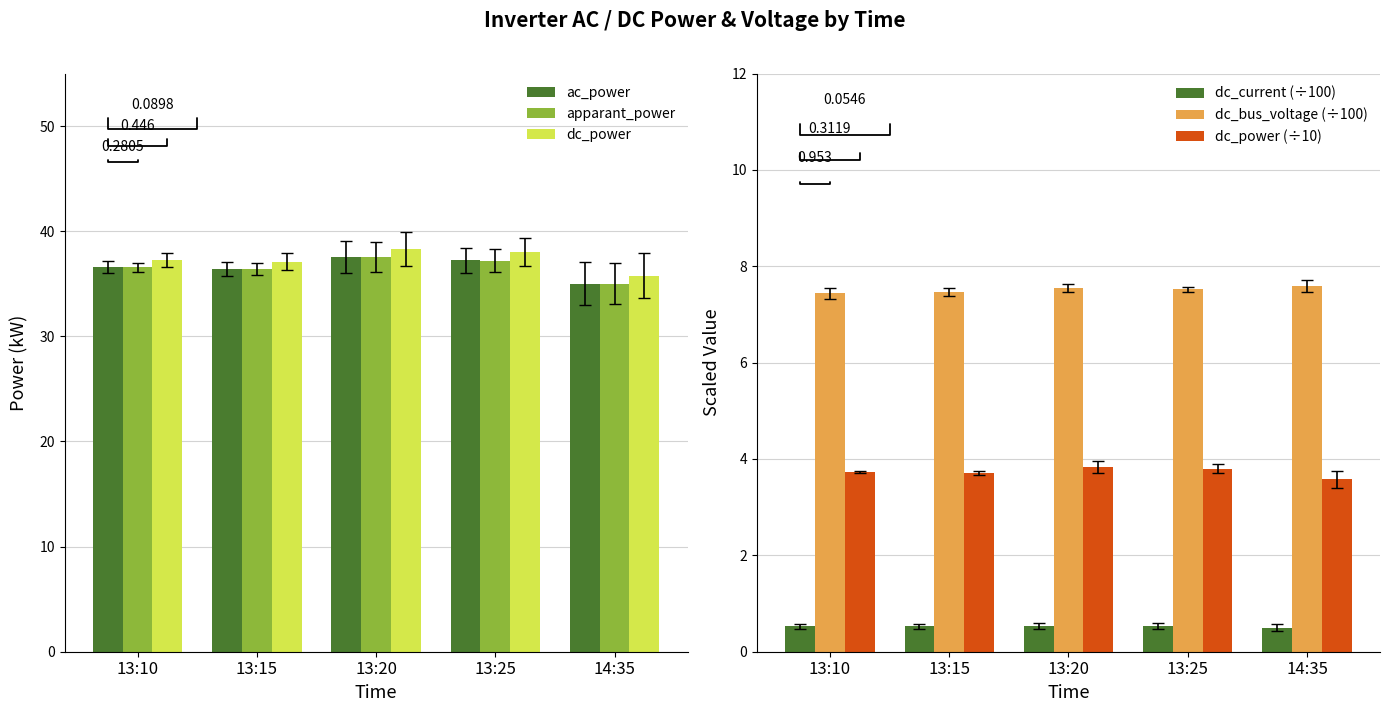

Rank the series by their maximum value, from lowest to highest.

dc_current (÷100), dc_power (÷10), dc_bus_voltage (÷100), apparant_power, ac_power, dc_power